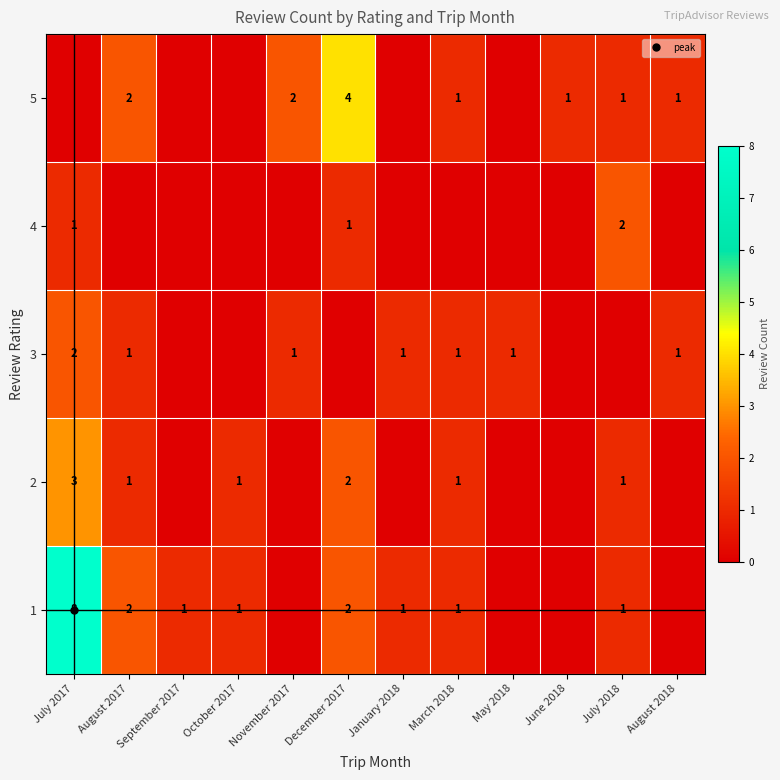

Which category has the highest value in the 1 series?

July 2017